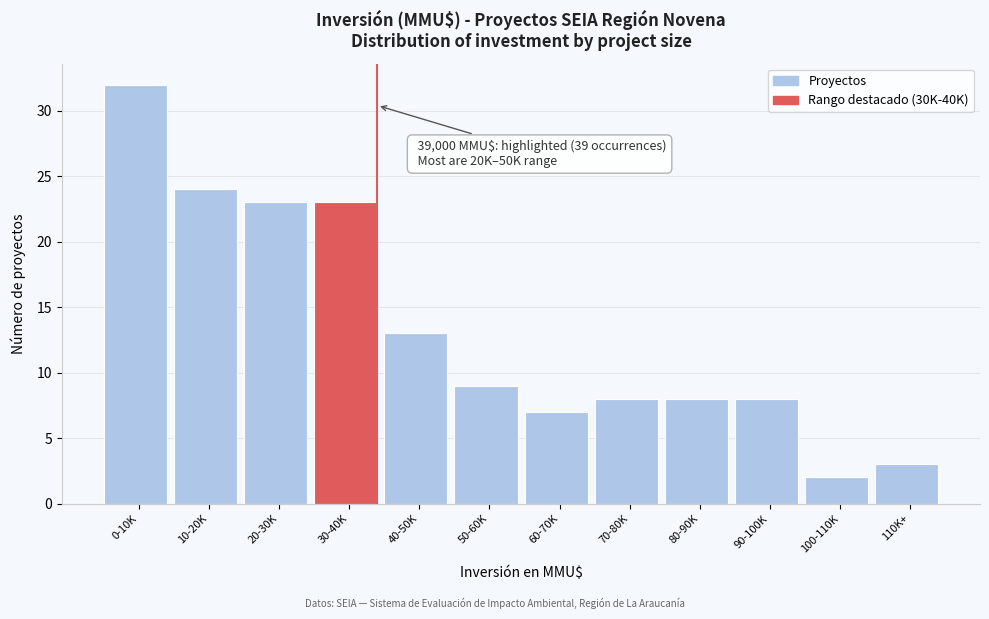

Reading right to left, transcribe all the data shown in this chart.

3	2	8	8	8	7	9	13	23	23	24	32